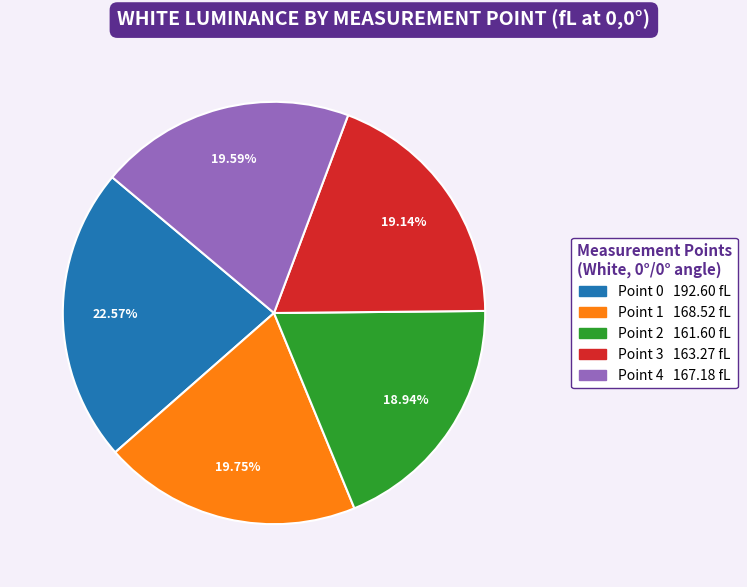

What is the ratio of the value at Point 3 to the value at Point 4?

1.0